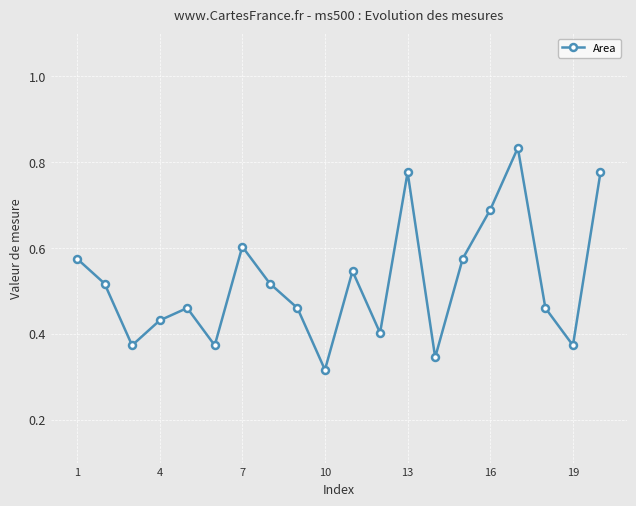

True or false: the data has more than 2 interior local peaks.

True